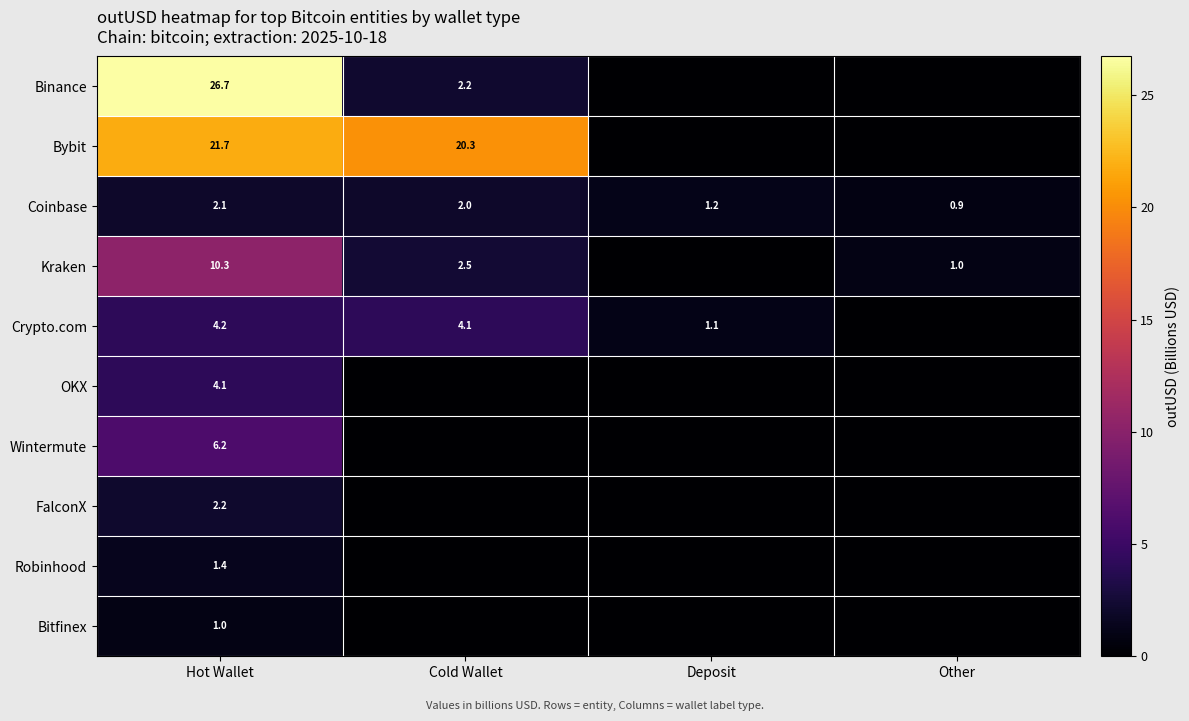

What is the total value across all series at Hot Wallet?

79.9